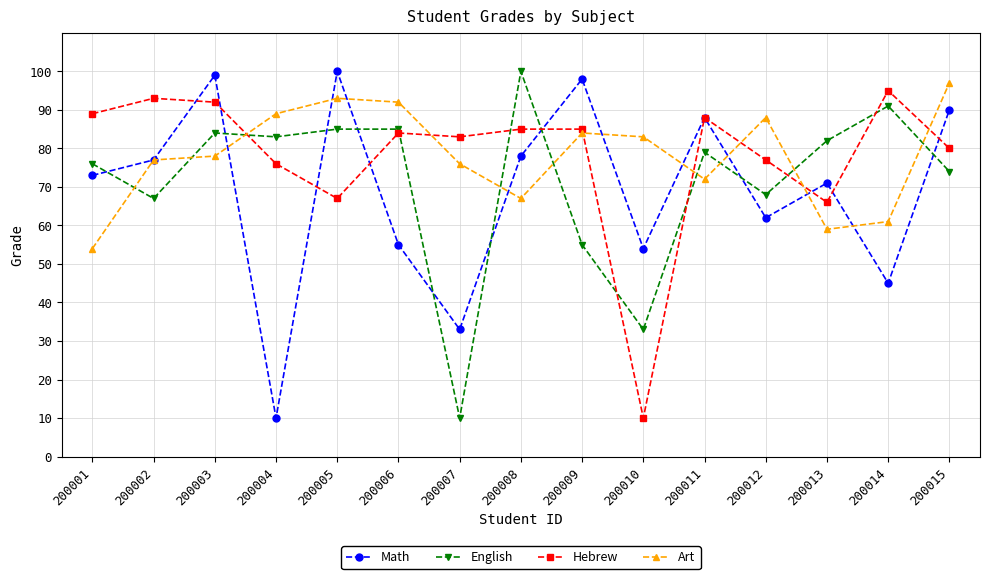

After their last crossing, which series has the higher values: Art or Hebrew?

Art